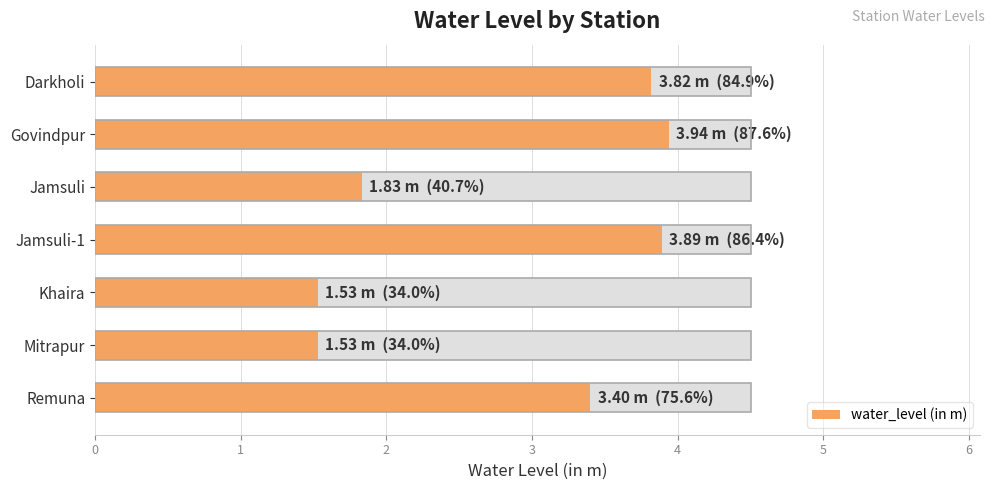

What is the value of the 4th bar from the left?

3.9